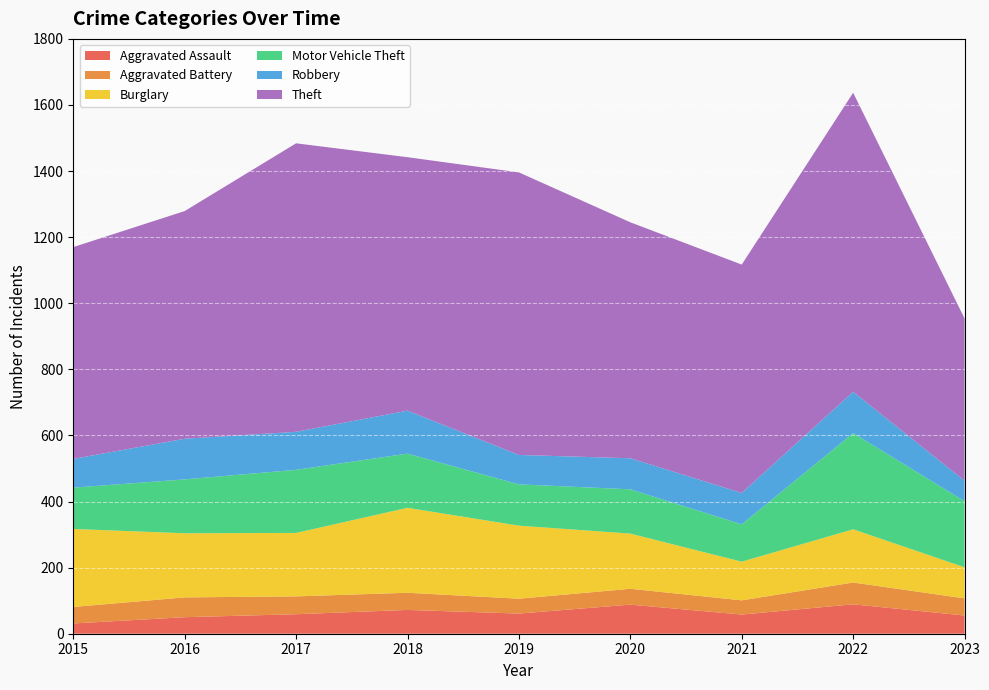

Reading left to right, extract all data points from this chart.

Aggravated Assault: 31	50	59	72	61	88	58	89	55
Aggravated Battery: 50	60	54	52	45	48	43	66	52
Burglary: 236	194	192	257	221	167	117	161	94
Motor Vehicle Theft: 125	163	191	164	125	134	113	291	200
Robbery: 87	123	115	130	89	94	95	125	62
Theft: 641	689	873	767	855	714	691	905	491